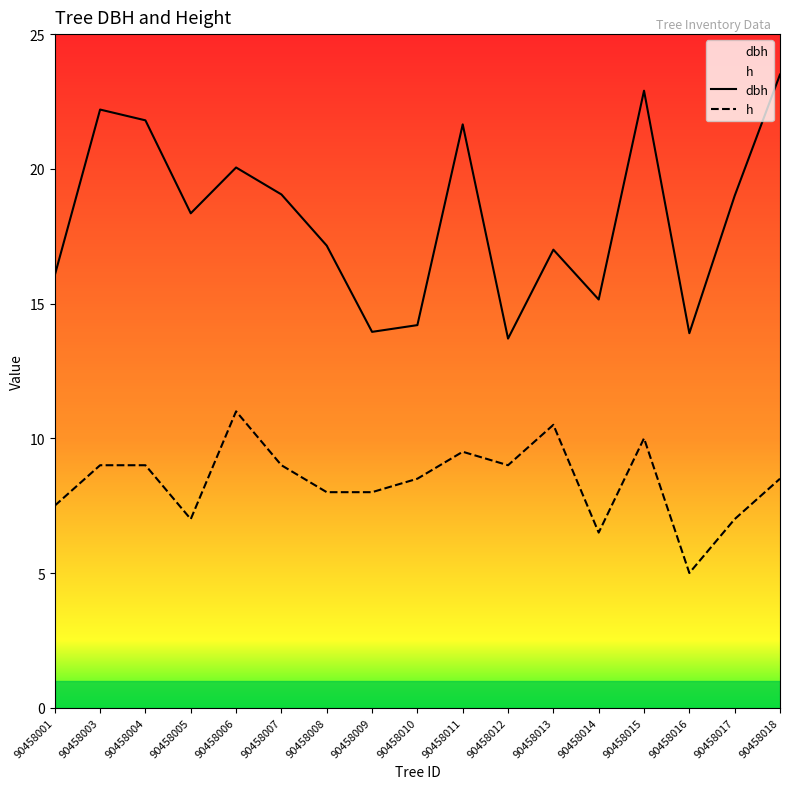

What is the value of the h point at the 14th from the left?

10.0